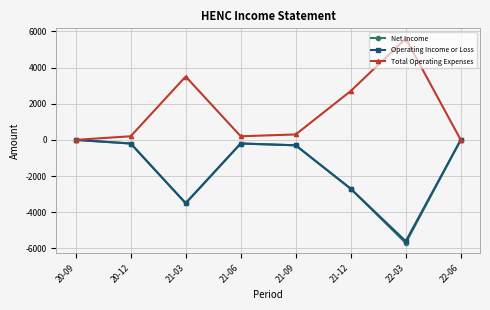

At which label is Net Income closest to -2850?

21-12